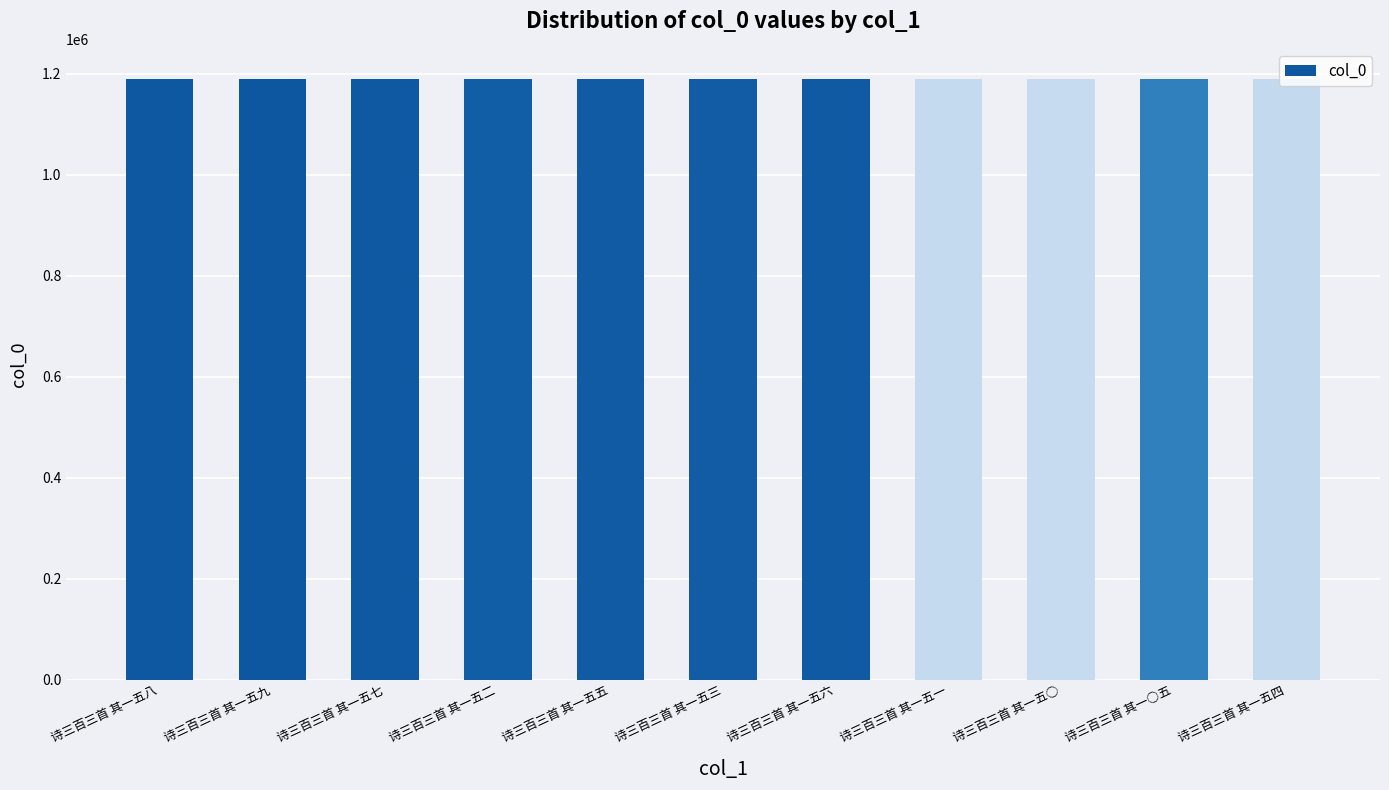

What is the difference between the values at 诗三百三首 其一五七 and 诗三百三首 其一五二?

4